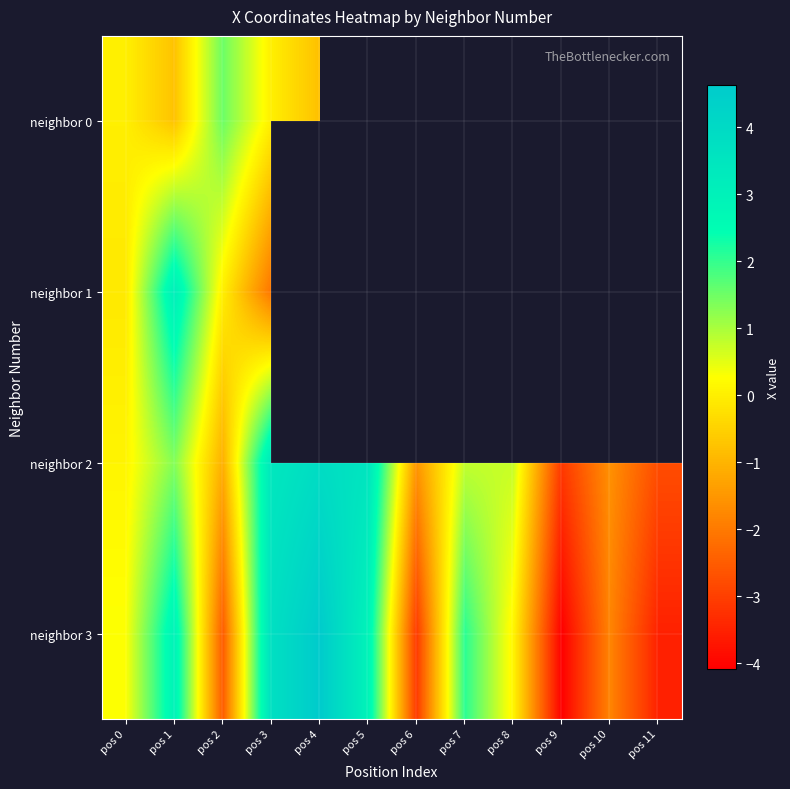

What is the spread (max minus min) of values at pos 4?

5.4